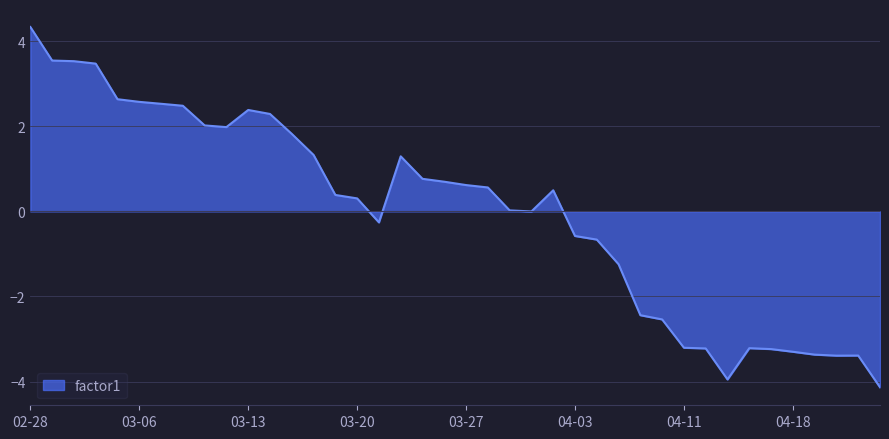

What is the minimum value shown in the chart?

-4.1